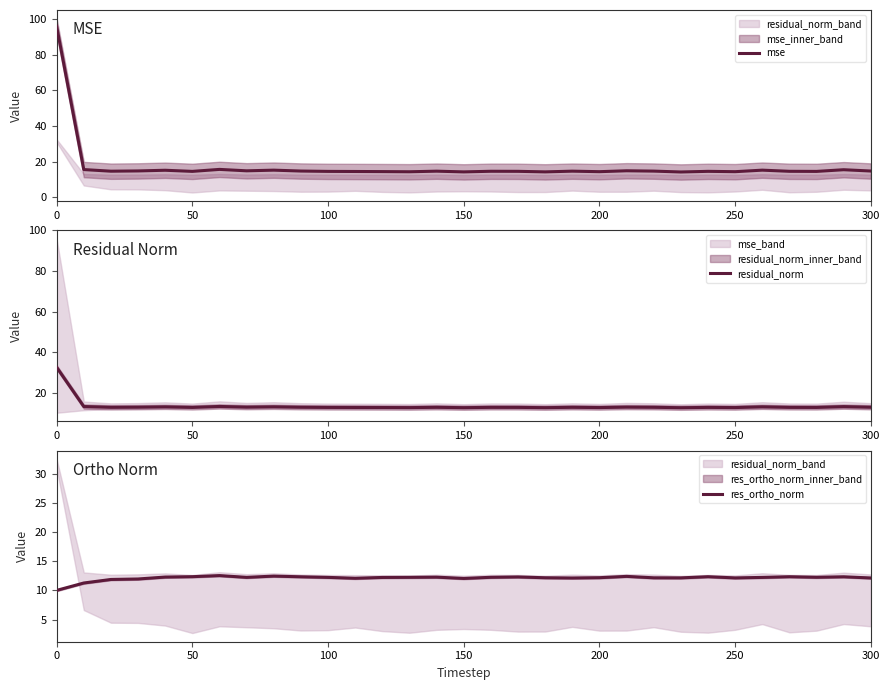

Reading right to left, list all the values displayed in this chart.

mse: 14.7	15.5	14.5	14.6	15.2	14.4	14.6	14.2	14.7	14.9	14.4	14.7	14.3	14.6	14.6	14.2	14.7	14.3	14.4	14.5	14.5	14.7	15.2	14.8	15.6	14.5	15.2	14.8	14.6	15.5	95.8
residual_norm: 12.7	13.0	12.6	12.7	12.9	12.6	12.7	12.5	12.7	12.8	12.6	12.7	12.5	12.7	12.7	12.5	12.7	12.5	12.6	12.6	12.6	12.7	12.9	12.8	13.1	12.6	12.9	12.8	12.7	13.1	32.5
res_ortho_norm: 12.1	12.3	12.3	12.3	12.2	12.1	12.3	12.1	12.2	12.4	12.2	12.1	12.2	12.3	12.2	12.0	12.3	12.2	12.2	12.1	12.2	12.3	12.5	12.2	12.5	12.4	12.3	12.0	11.9	11.3	10.0